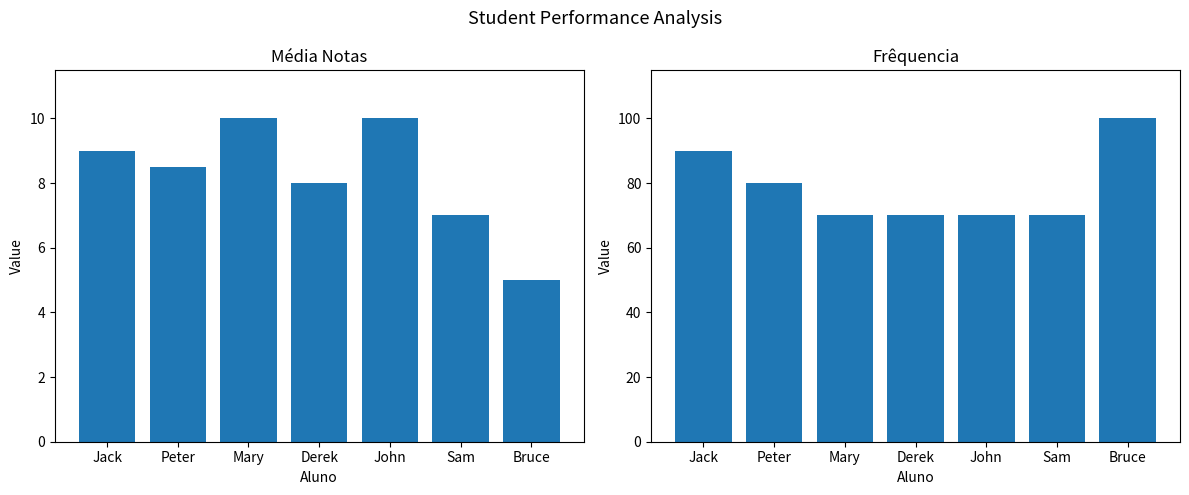

Reading left to right, transcribe all the data shown in this chart.

Média Notas: Jack=9.0	Peter=8.5	Mary=10.0	Derek=8.0	John=10.0	Sam=7.0	Bruce=5.0
Frêquencia: Jack=90.0	Peter=80.0	Mary=70.0	Derek=70.0	John=70.0	Sam=70.0	Bruce=100.0